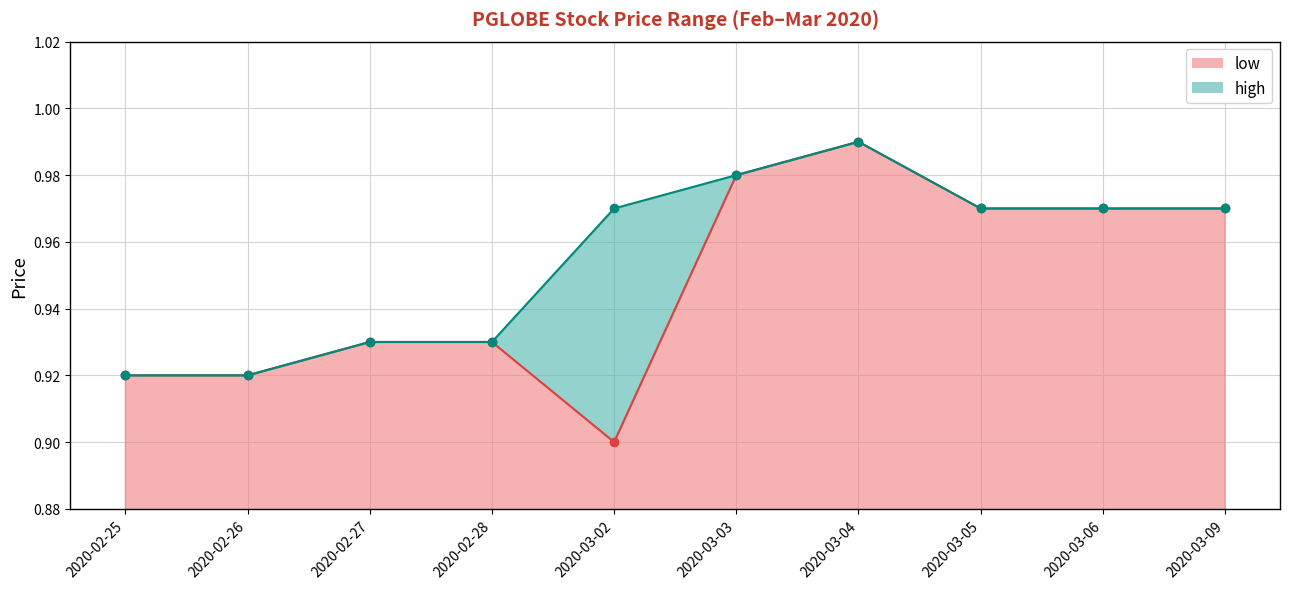

What is the difference between the second highest and second lowest values in the low series?

0.1